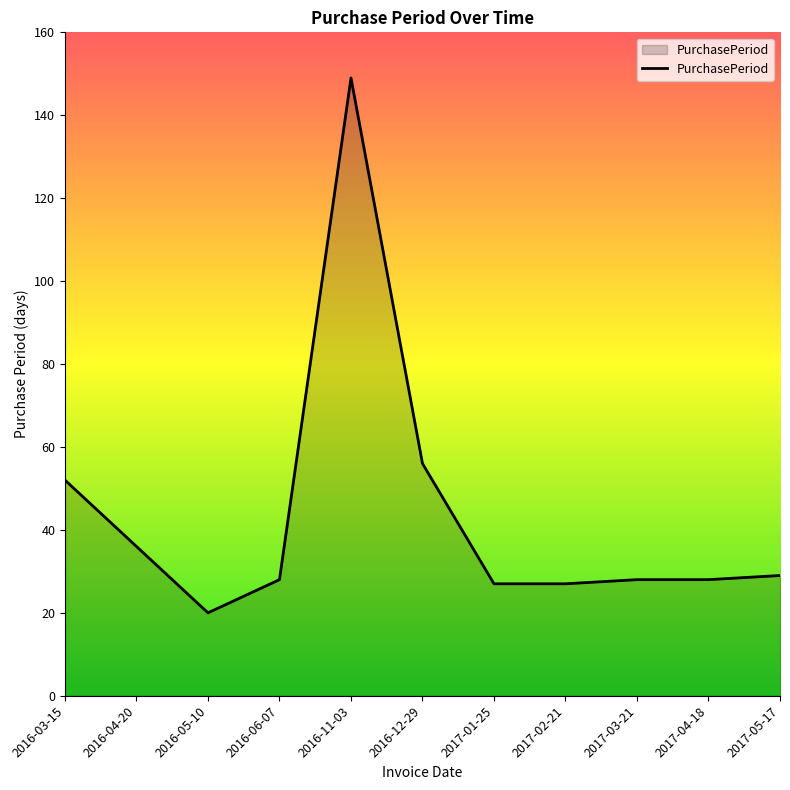

Reading left to right, transcribe all the data shown in this chart.

52	36	20	28	149	56	27	27	28	28	29